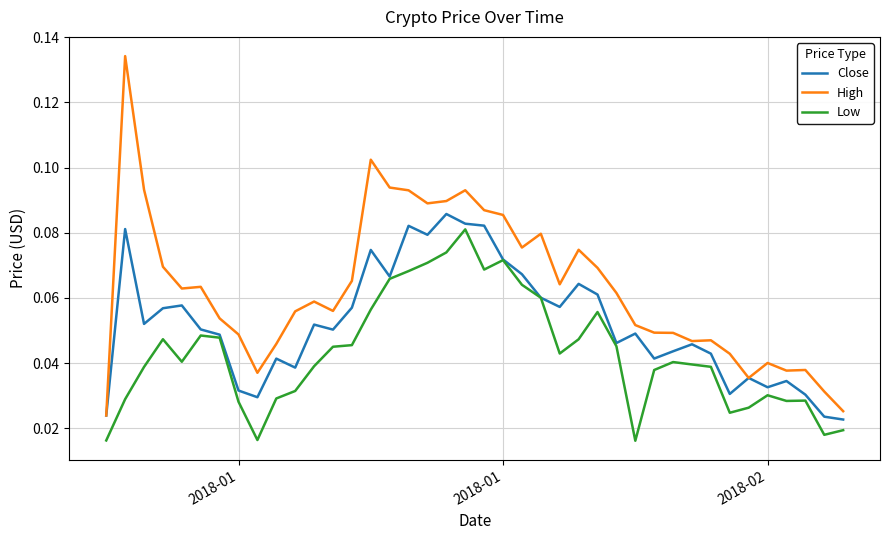

True or false: High and Low cross at least once.

False